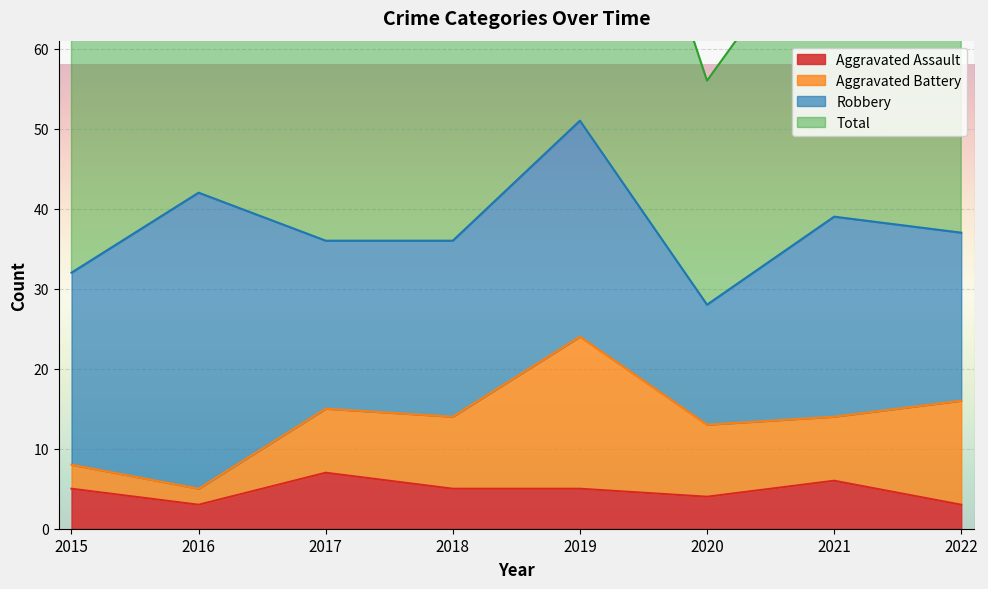

List the labels in order of Aggravated Assault value, largest first.

2017, 2021, 2015, 2018, 2019, 2020, 2016, 2022